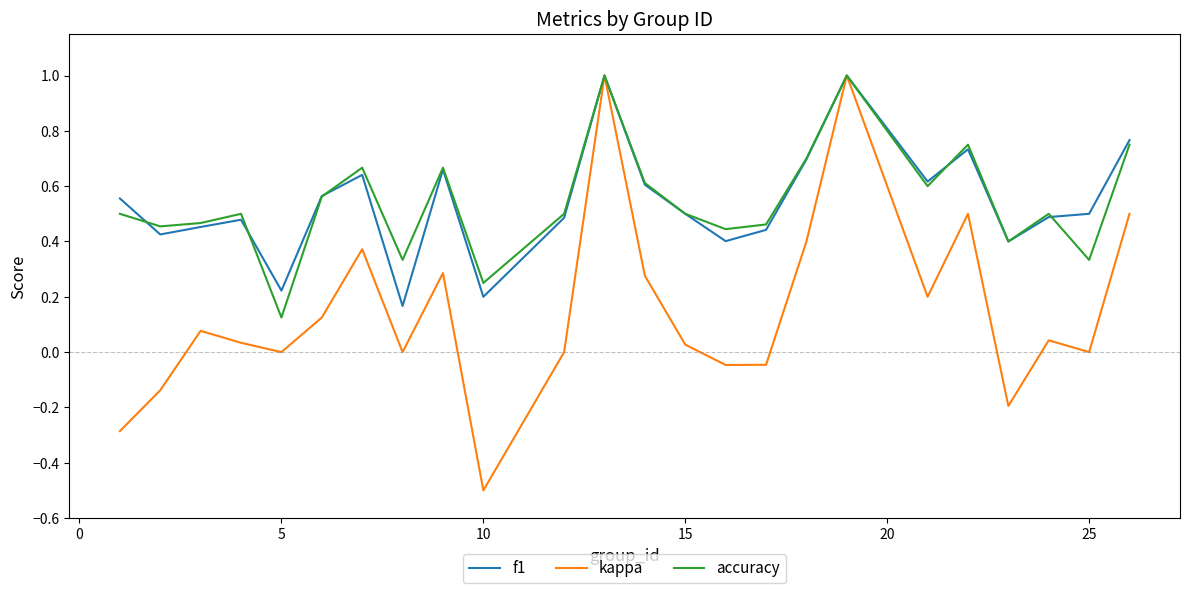

Which series has the largest range (max minus min)?

kappa